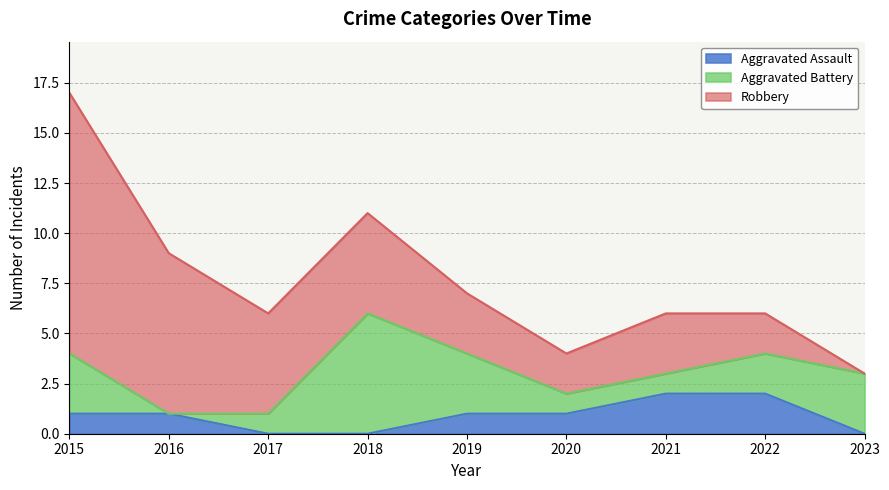

At which category does the chart reach its peak across all series?

2015